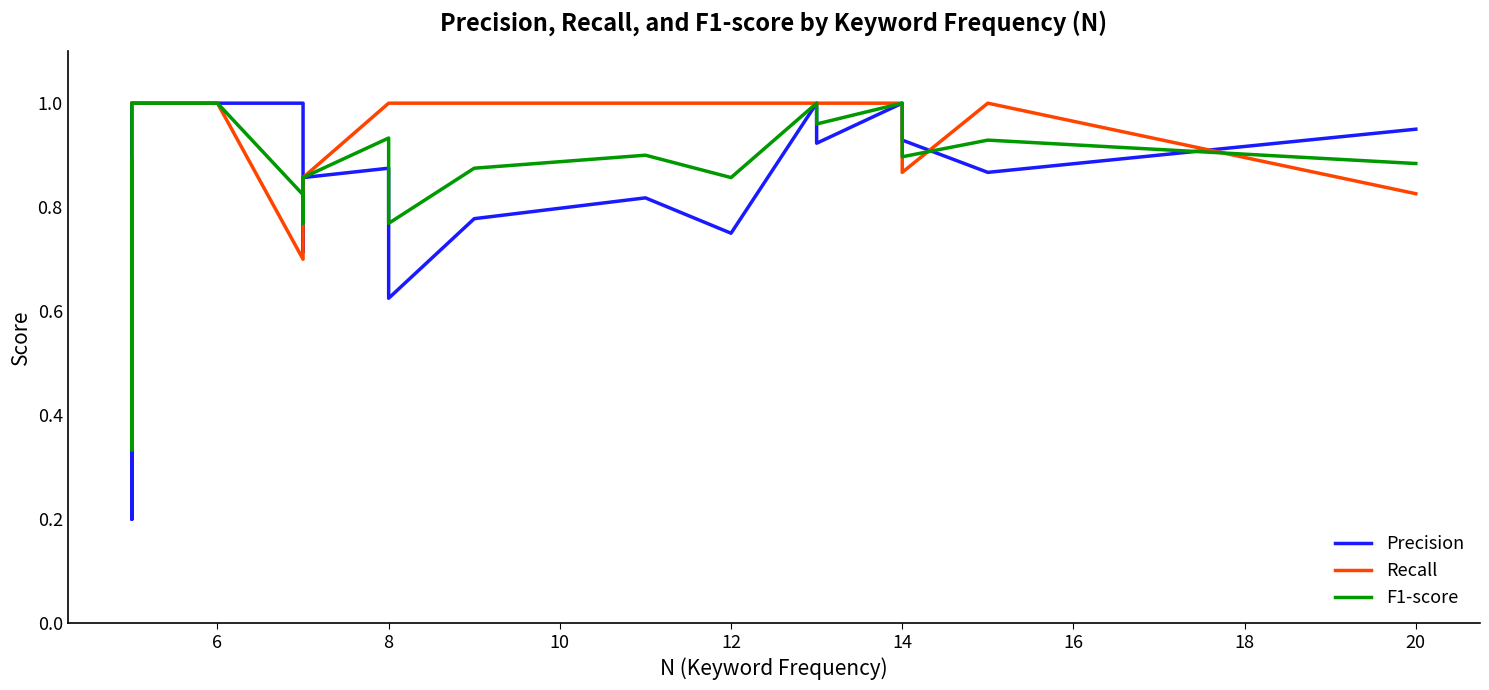

In Recall, how many points are lower than both neighbors (excluding endpoints)?

2